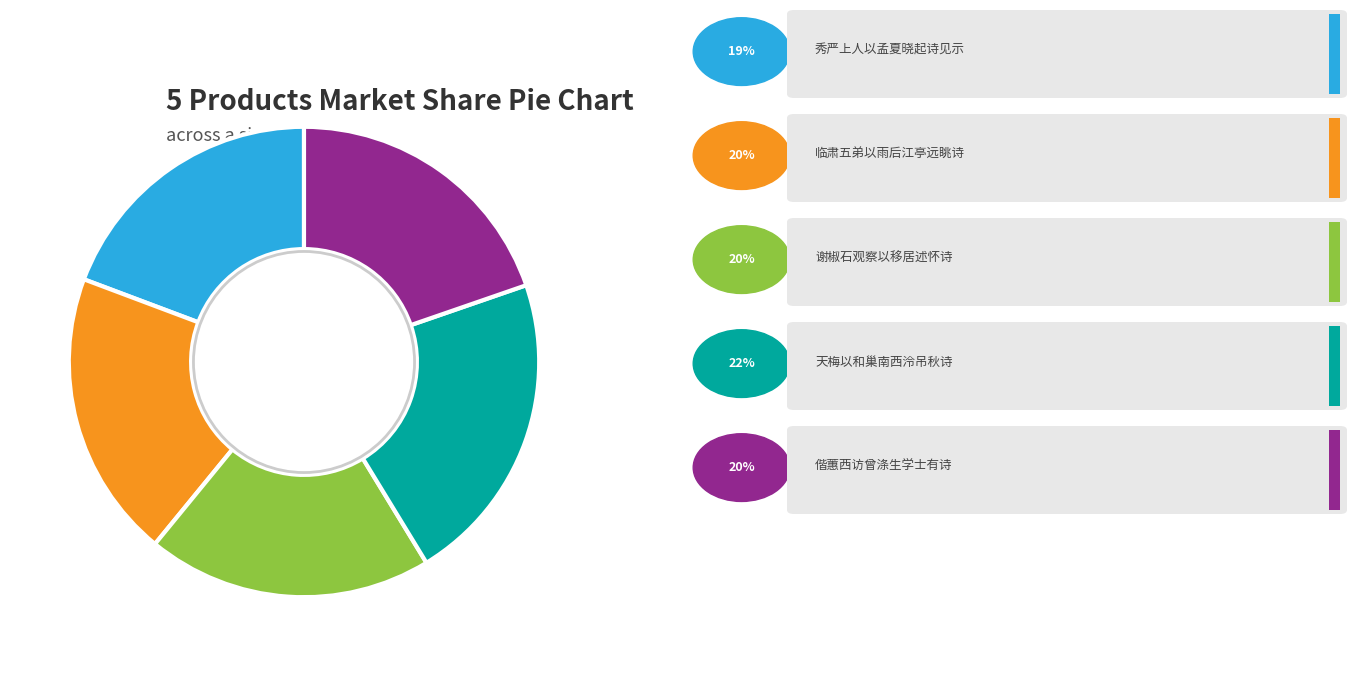

Is there any slice that represents more than half of the pie?

No